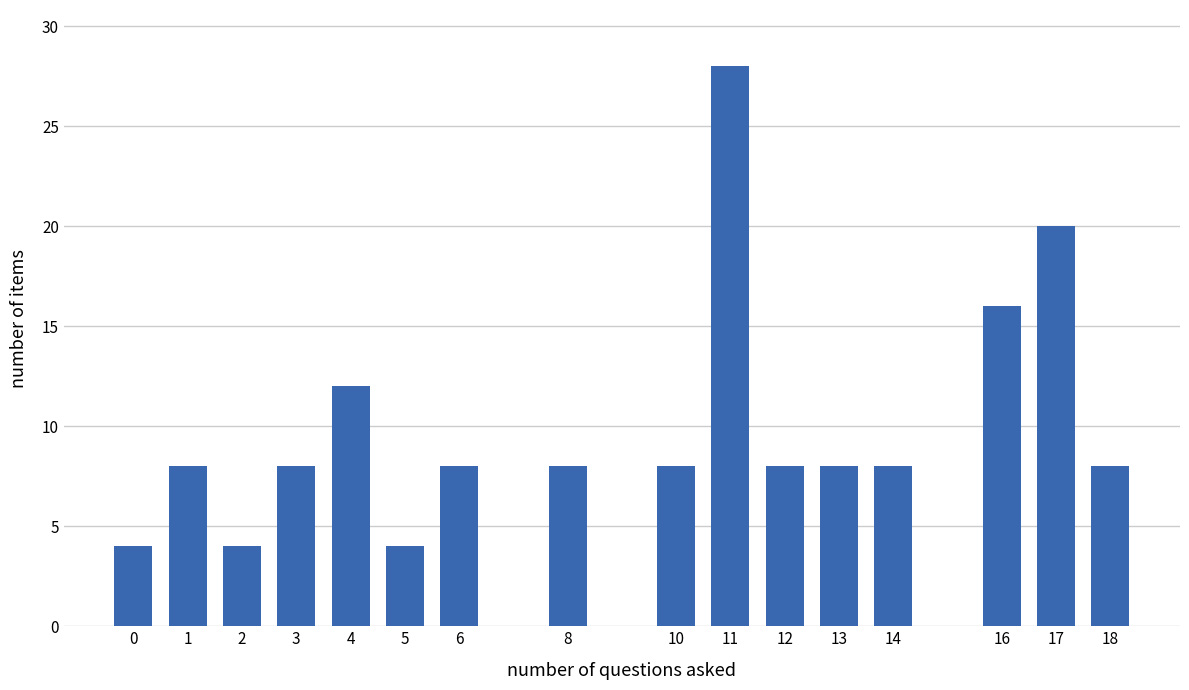

Reading left to right, list all the values displayed in this chart.

4	8	4	8	12	4	8	8	8	28	8	8	8	16	20	8